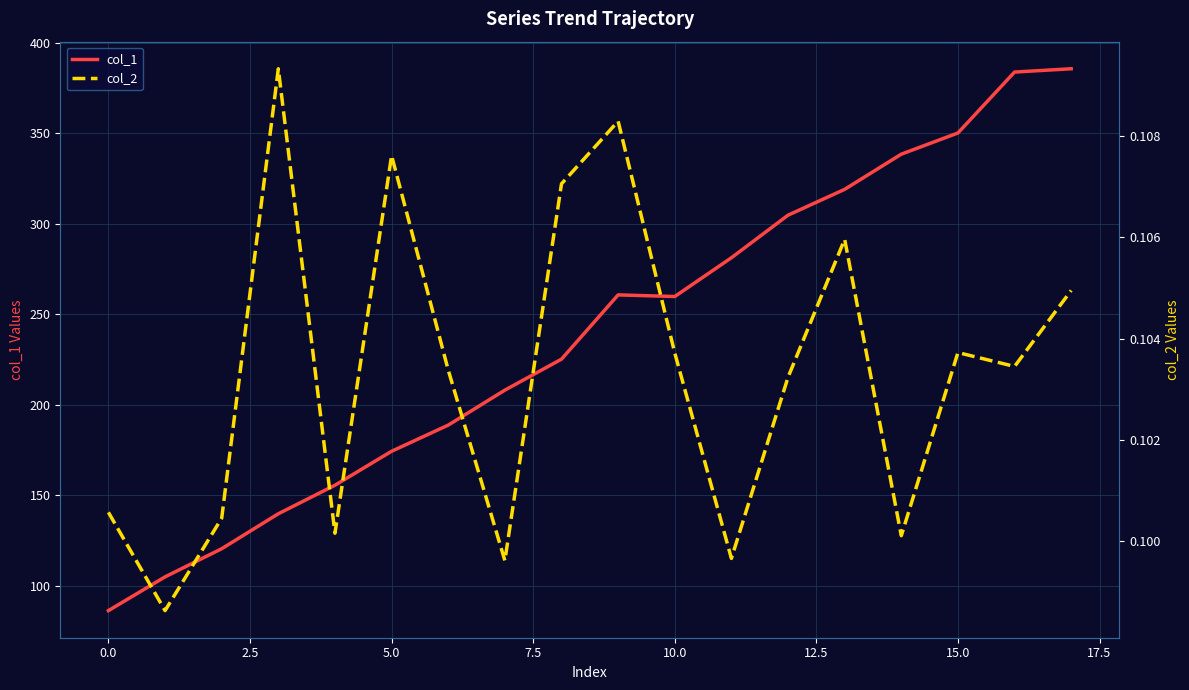

At which category is the sum across all series the highest?

17